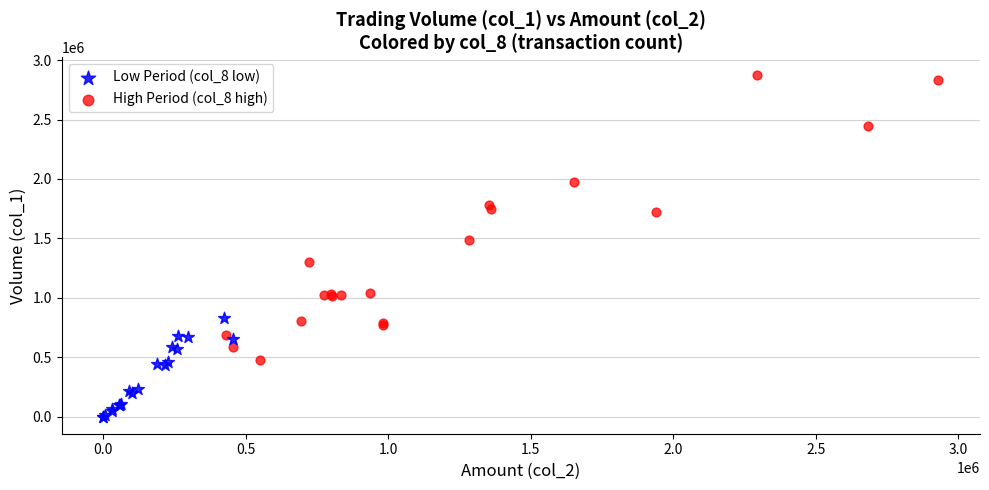

Which series has the largest Y range (max minus min)?

High Period (col_8 high)